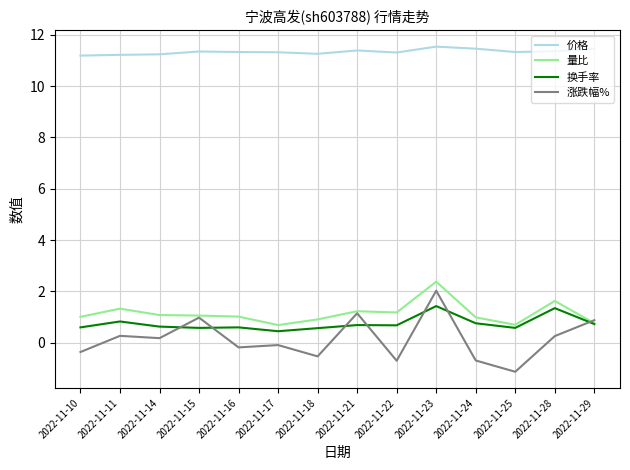

What is the difference between the 换手率 values at 2022-11-28 and 2022-11-29?

0.6